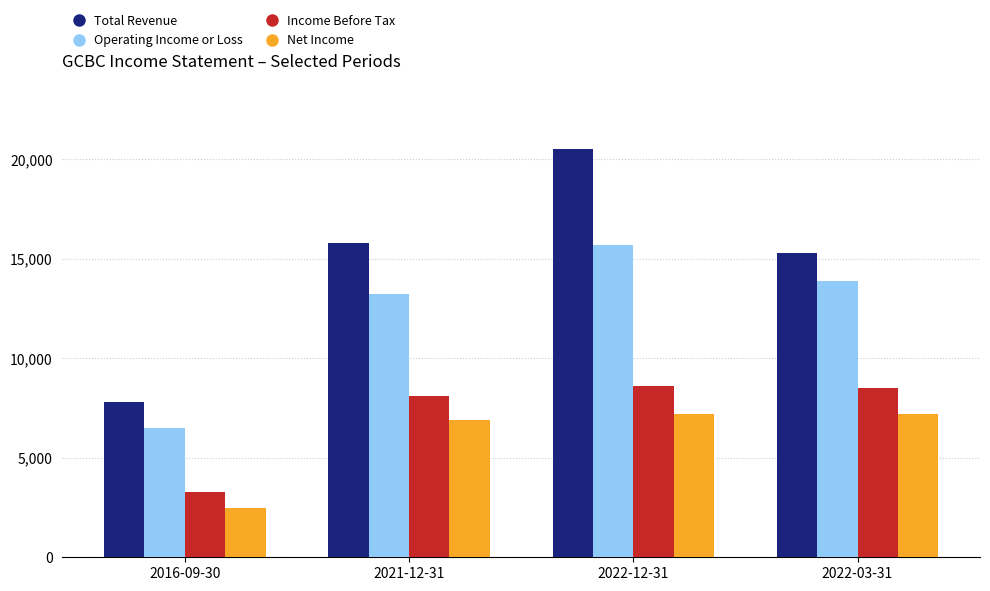

Reading left to right, transcribe all the data shown in this chart.

Total Revenue: 2016-09-30=7800	2021-12-31=15800	2022-12-31=20500	2022-03-31=15300
Operating Income or Loss: 2016-09-30=6500	2021-12-31=13200	2022-12-31=15700	2022-03-31=13900
Income Before Tax: 2016-09-30=3300	2021-12-31=8100	2022-12-31=8600	2022-03-31=8500
Net Income: 2016-09-30=2500	2021-12-31=6900	2022-12-31=7200	2022-03-31=7200